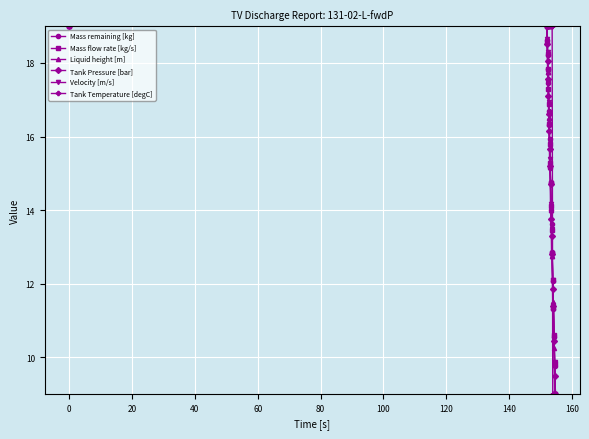

Which series has the largest total across all categories?

Tank Temperature [degC]